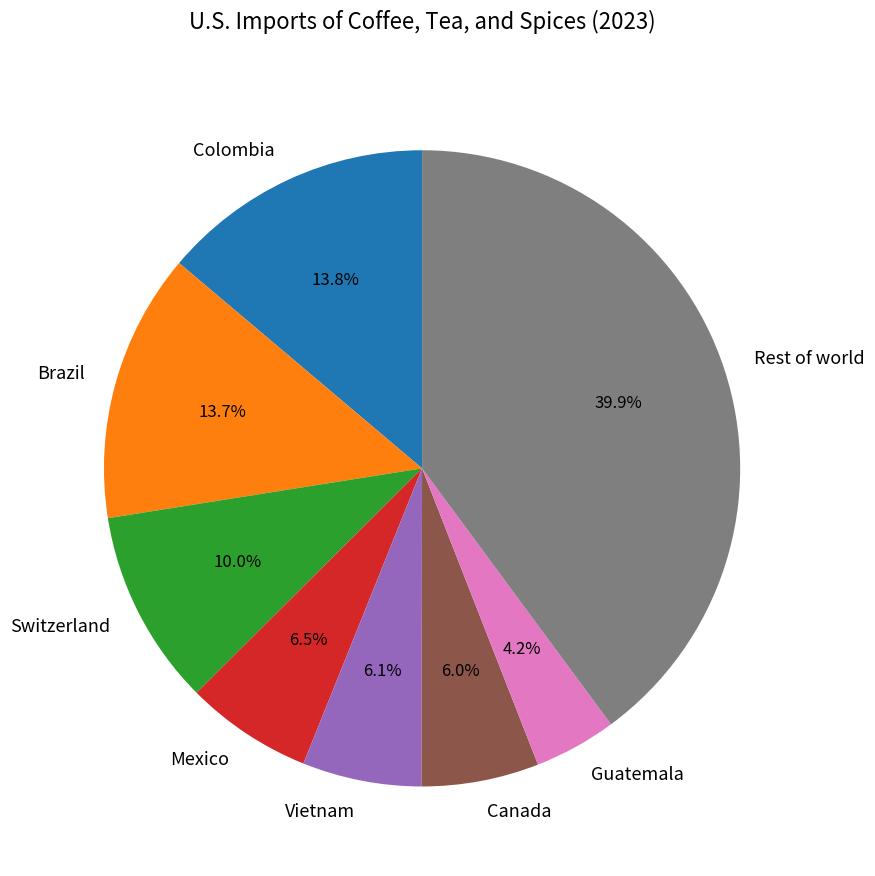

To the nearest percent, what is the average slice percentage?

12%